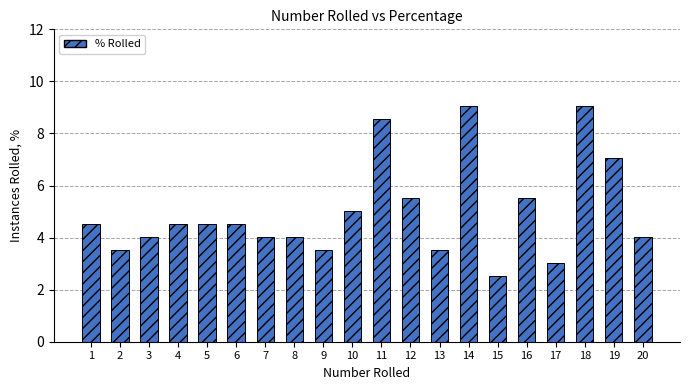

How many series are shown in this chart?

1